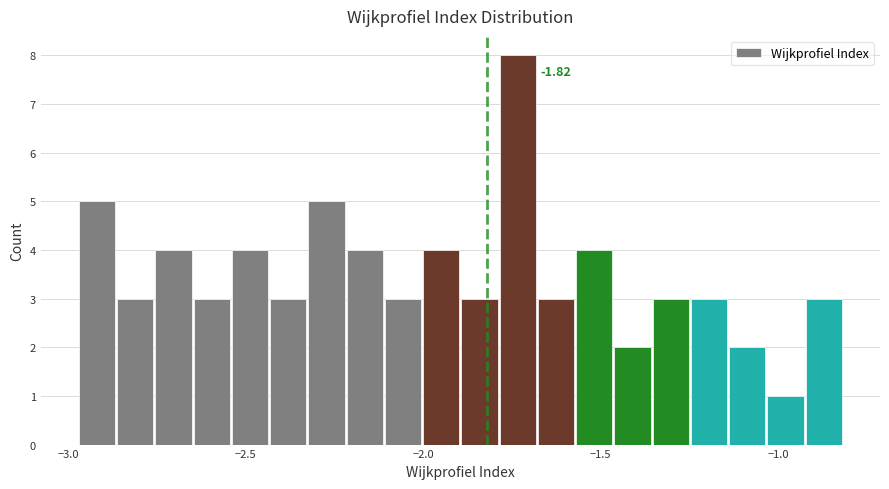

Read against the x-axis, roughly where is the centre of the tallest bar?

-1.75